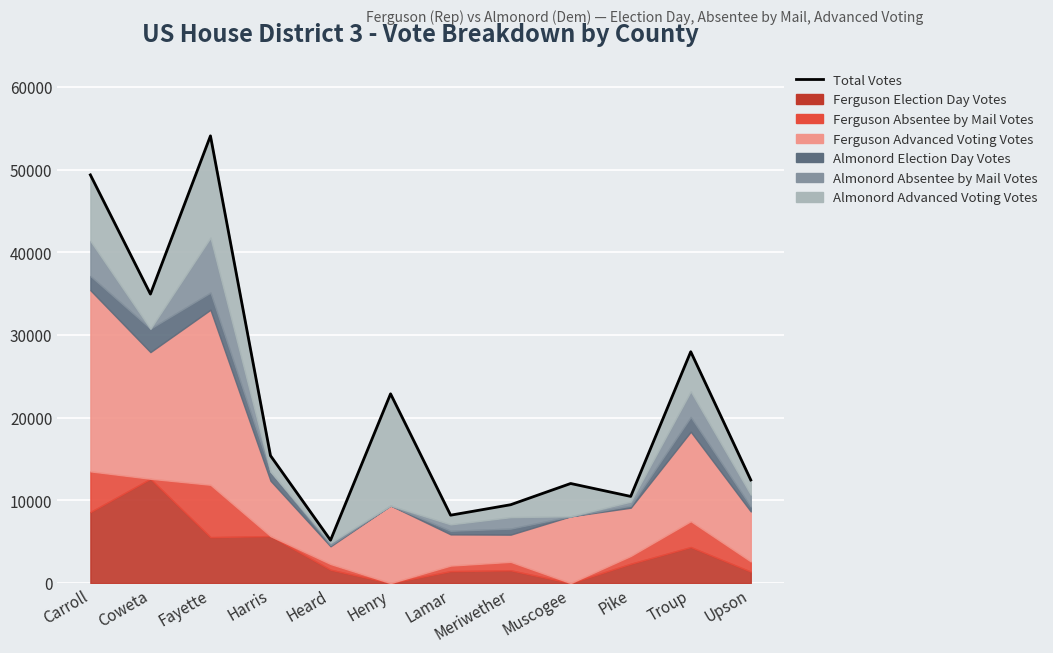

List the labels in order of value, smallest first.

Heard, Lamar, Meriwether, Pike, Muscogee, Upson, Harris, Henry, Troup, Coweta, Carroll, Fayette